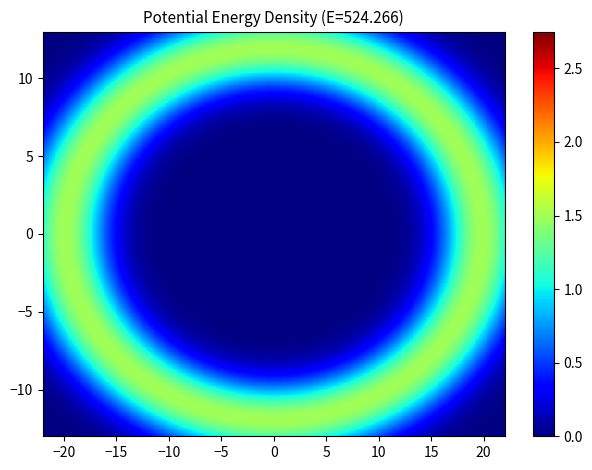

How many values in the 0 series are below 3?

1